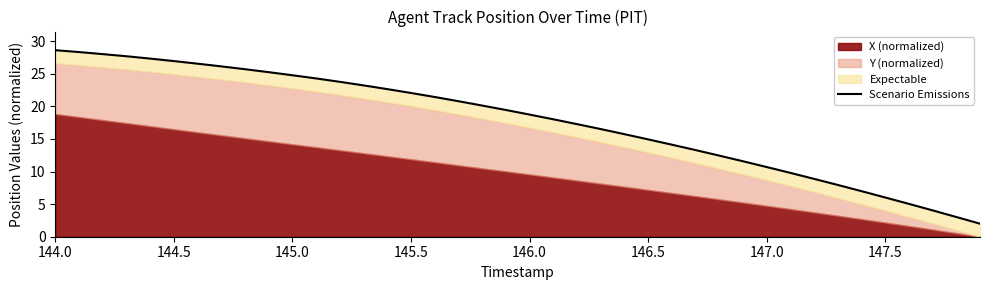

How many categories are shown in the chart?

40